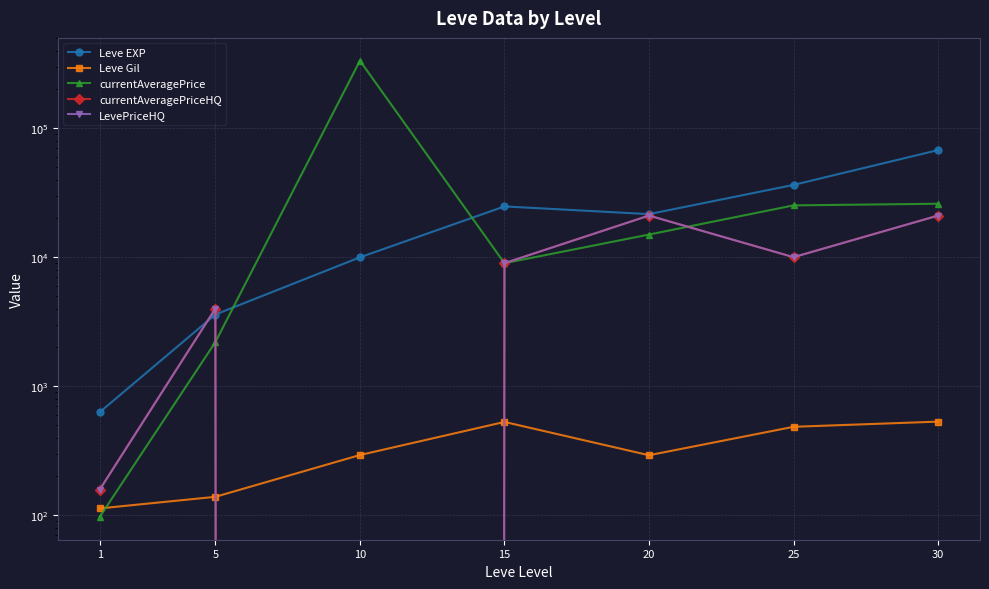

How many times do currentAveragePriceHQ and currentAveragePrice cross each other?

2